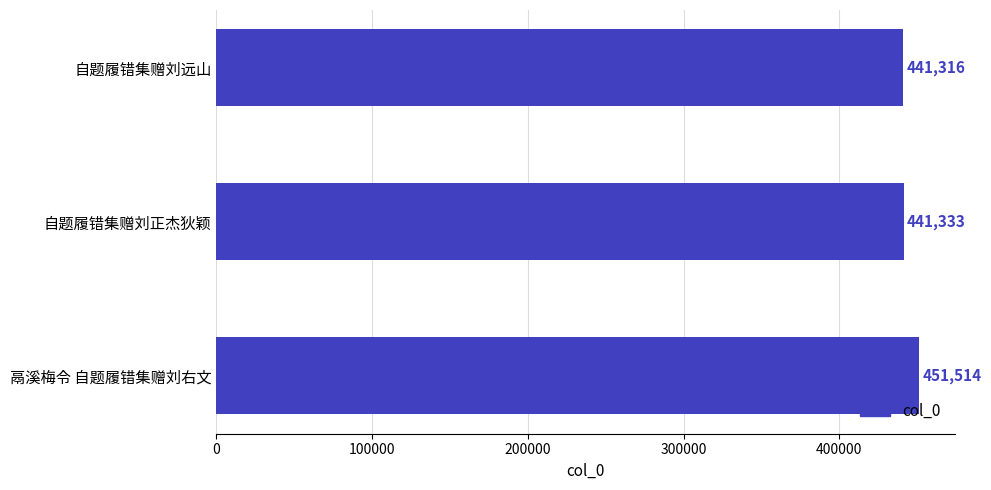

Where is the data nearest to the value 446415?

自题履错集赠刘正杰狄颖